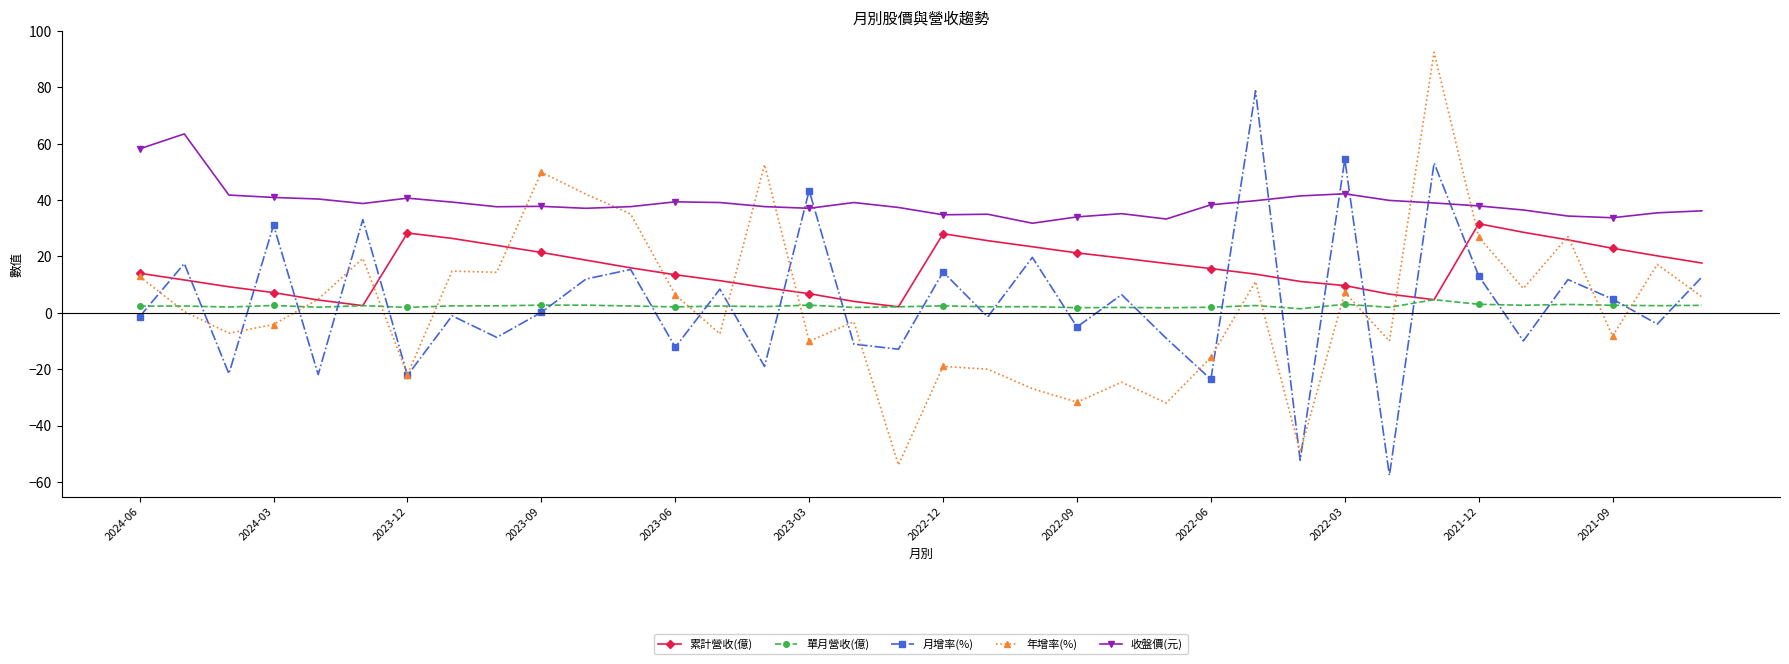

Which series has the largest total across all categories?

收盤價(元)